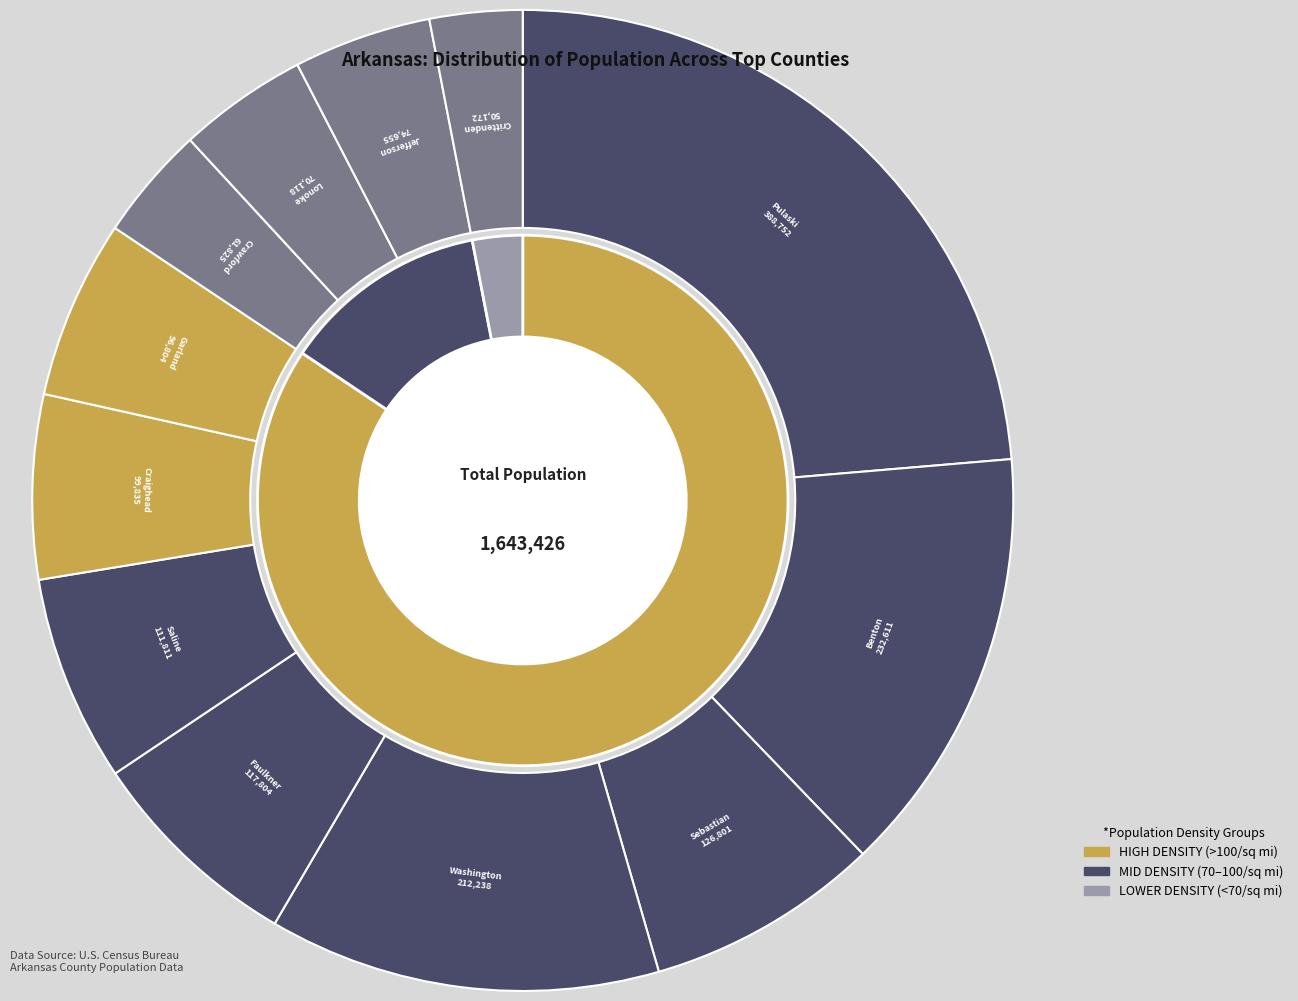

What percentage is the Faulkner slice, to the nearest percent?

7%